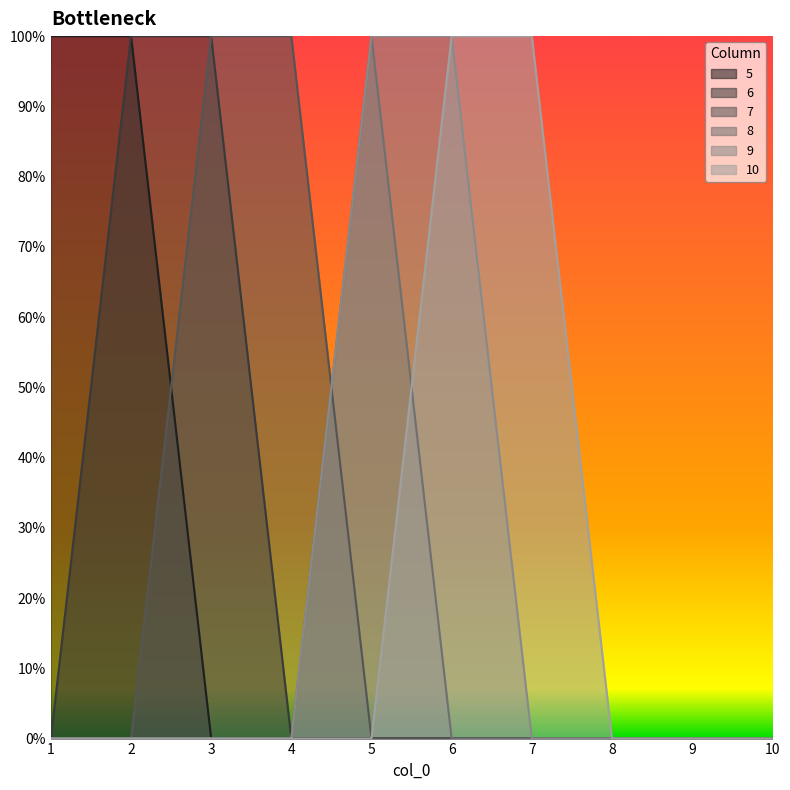

Rank the series by their maximum value, from lowest to highest.

5, 6, 7, 8, 9, 10